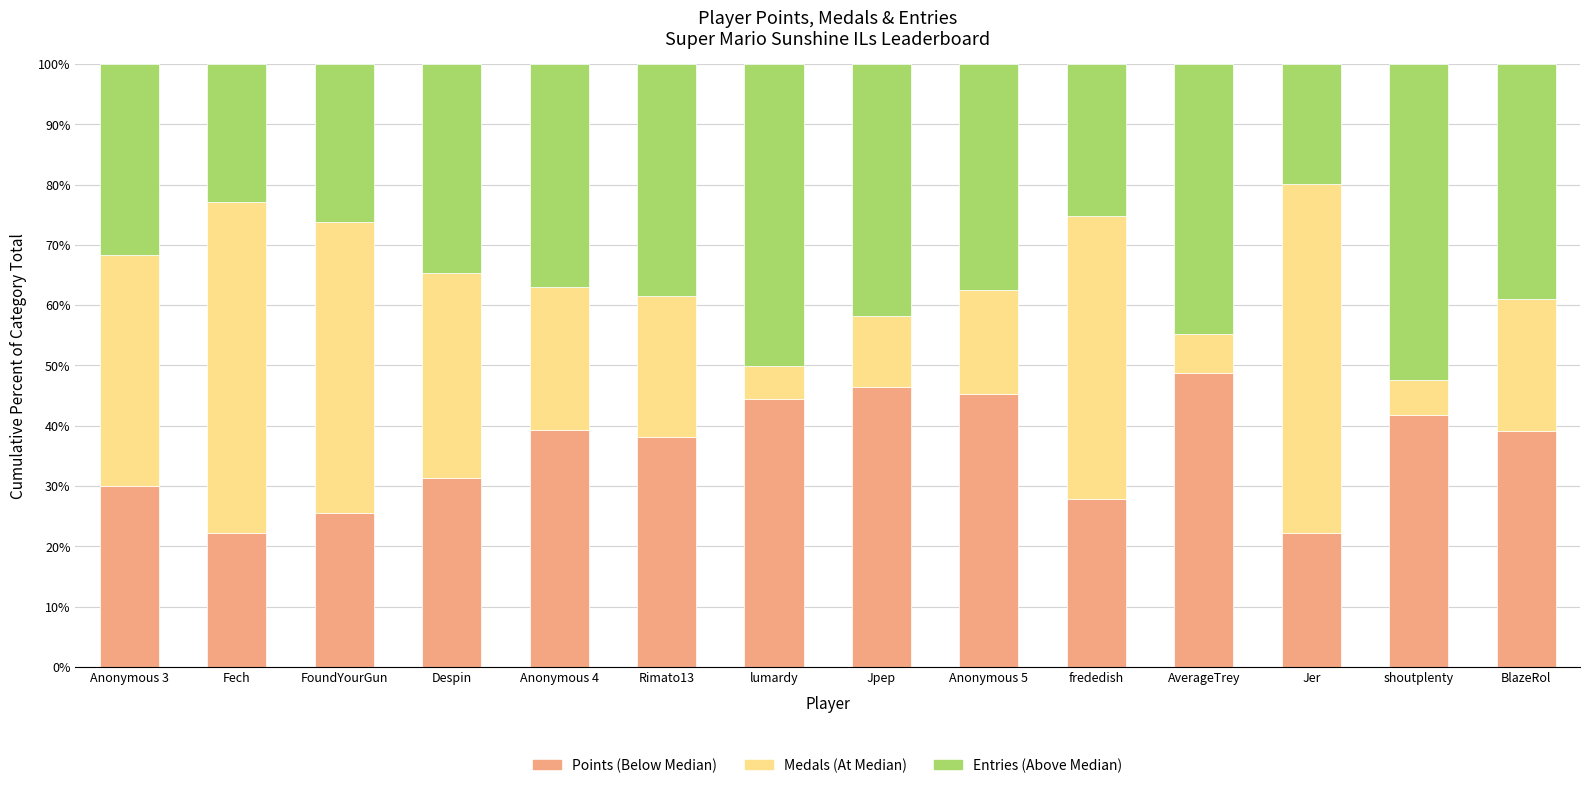

What is the total value across all series at Jer?

100.0